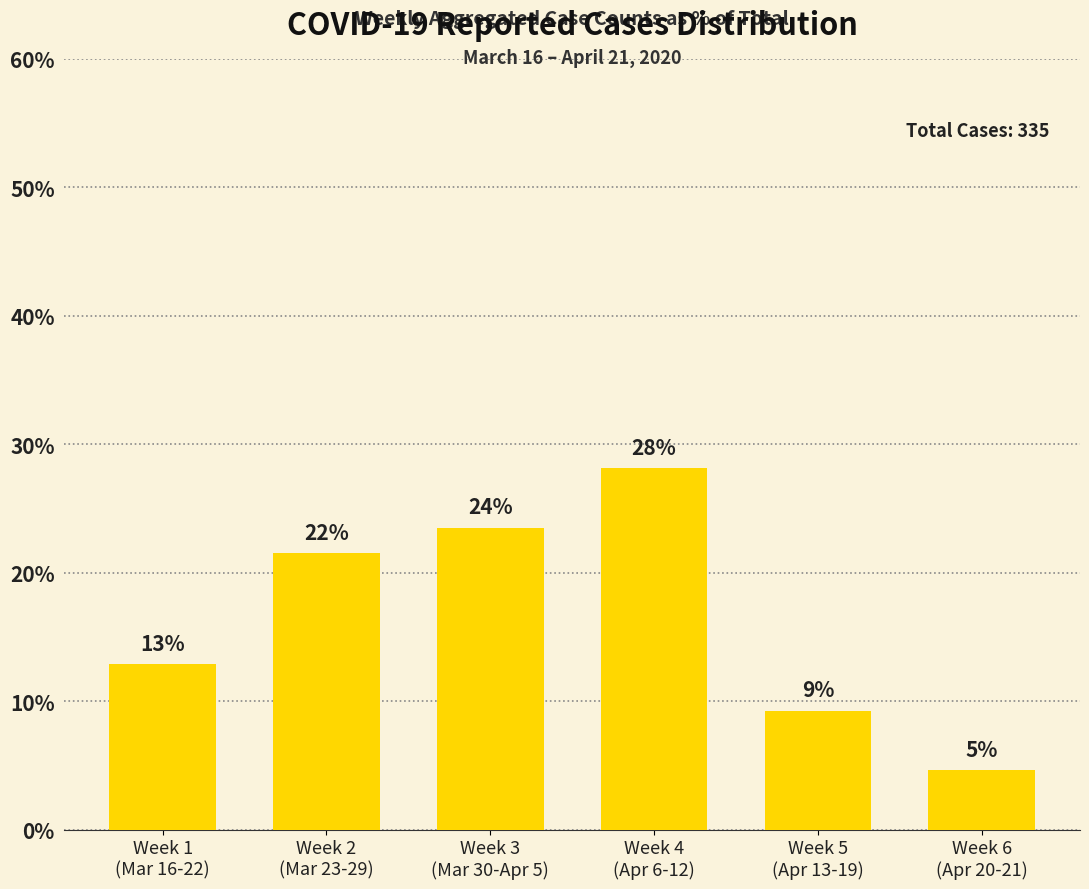

The value at Week 3
(Mar 30-Apr 5) is 23.5. True or false?

True